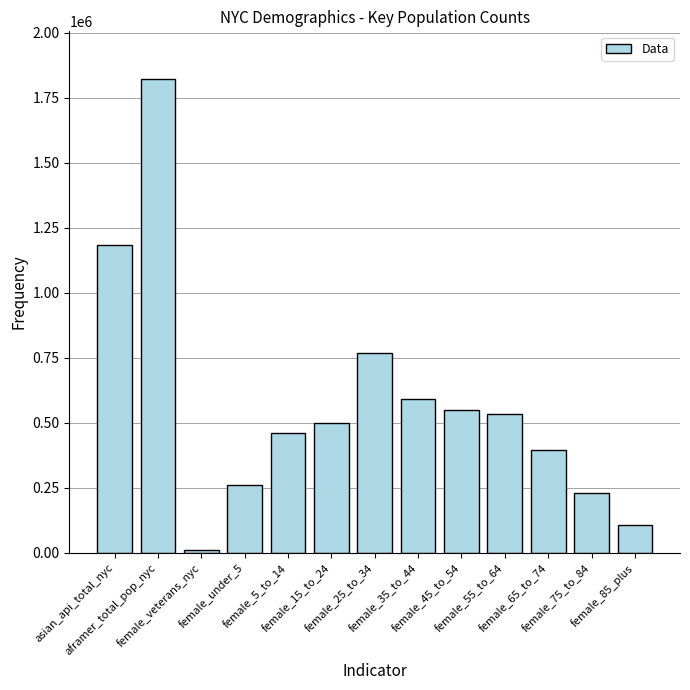

Reading right to left, what are all the values shown in this chart?

female_85_plus=108080	female_75_to_84=230971	female_65_to_74=393493	female_55_to_64=534851	female_45_to_54=550900	female_35_to_44=590674	female_25_to_34=766949	female_15_to_24=497889	female_5_to_14=459288	female_under_5=261720	female_veterans_nyc=11209	aframer_total_pop_nyc=1823673	asian_api_total_nyc=1184982